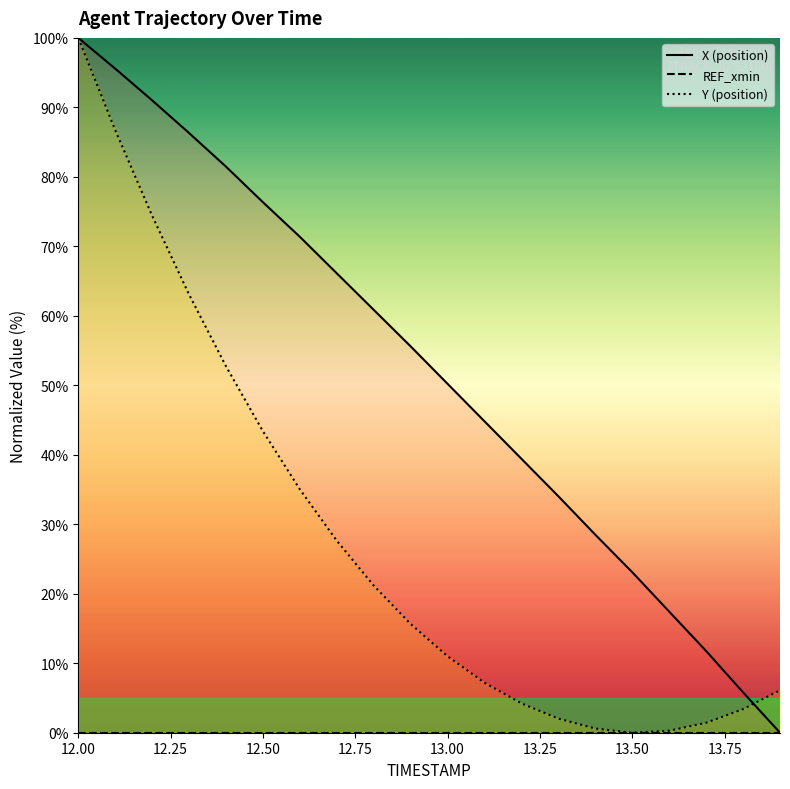

List the series in order of their peak value, lowest first.

REF_xmin, X, Y